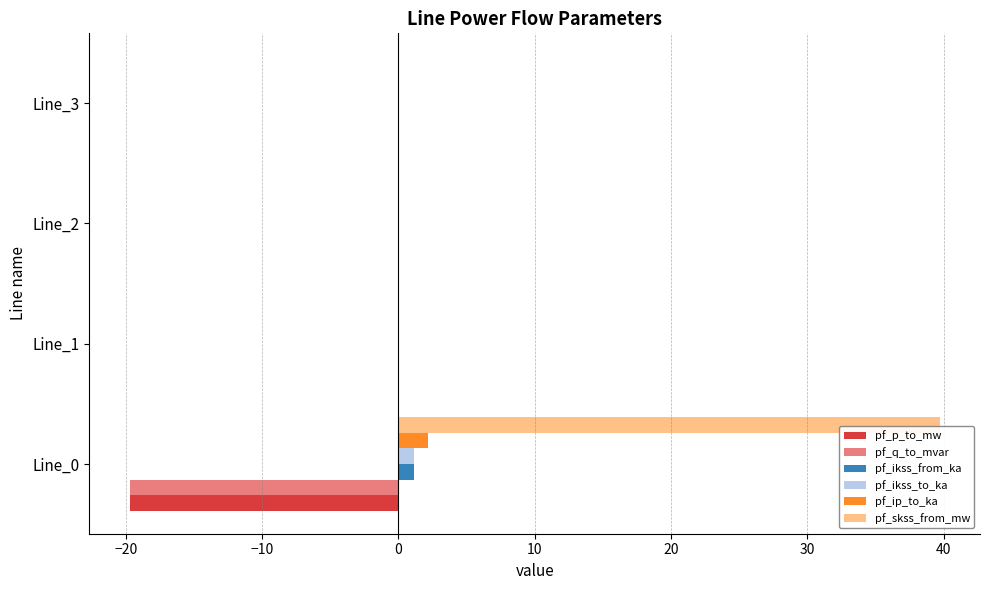

Which series has the largest total across all categories?

pf_skss_from_mw